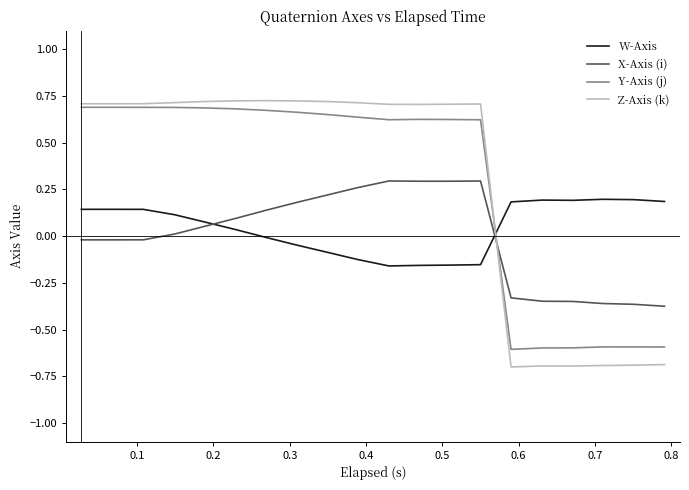

What is the smallest value displayed?

-0.7